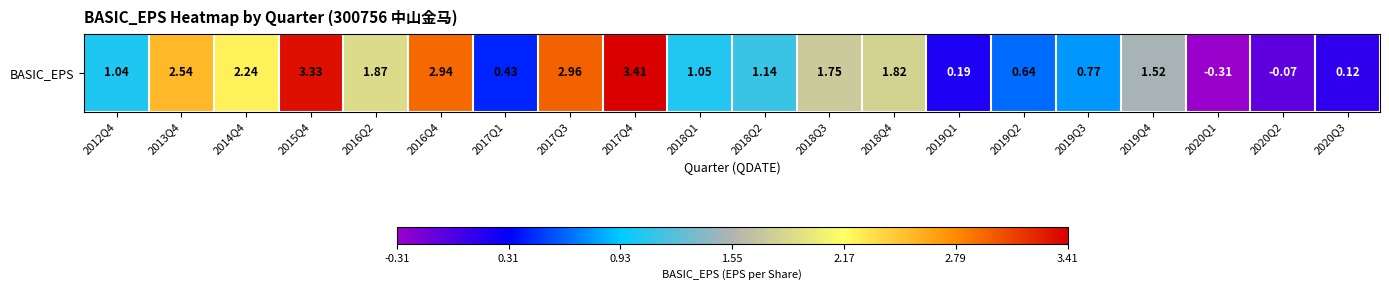

Rank the categories by value from lowest to highest.

2020Q1, 2020Q2, 2020Q3, 2019Q1, 2017Q1, 2019Q2, 2019Q3, 2012Q4, 2018Q1, 2018Q2, 2019Q4, 2018Q3, 2018Q4, 2016Q2, 2014Q4, 2013Q4, 2016Q4, 2017Q3, 2015Q4, 2017Q4